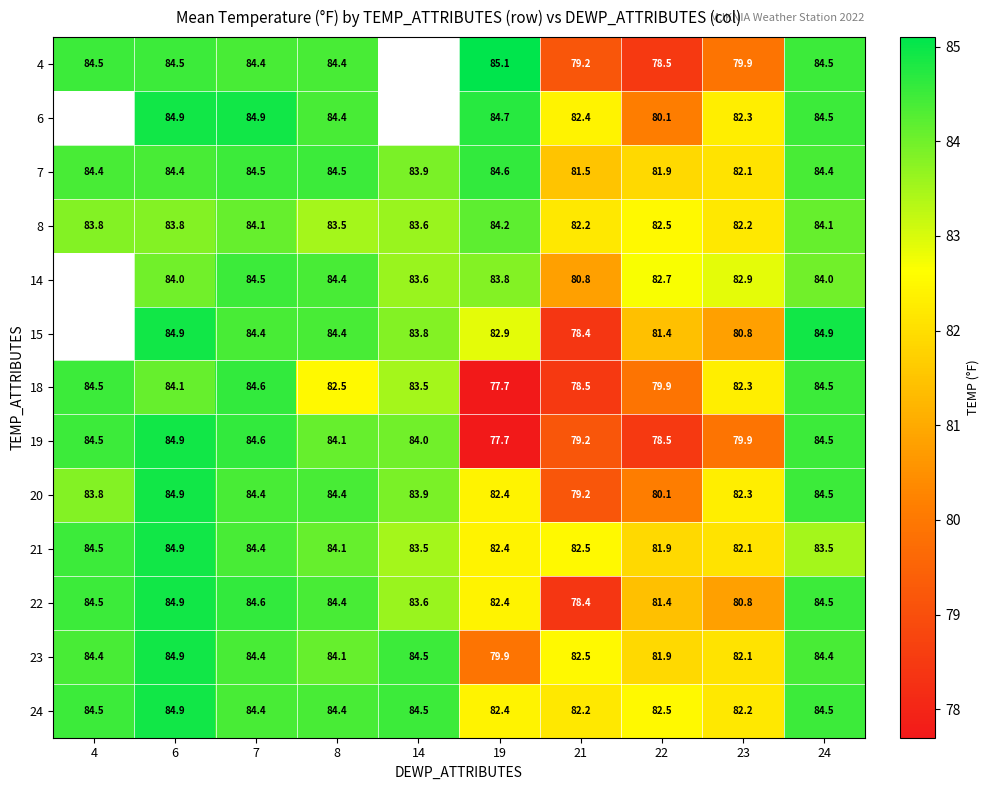

How many data points in 23 are above 84?

6